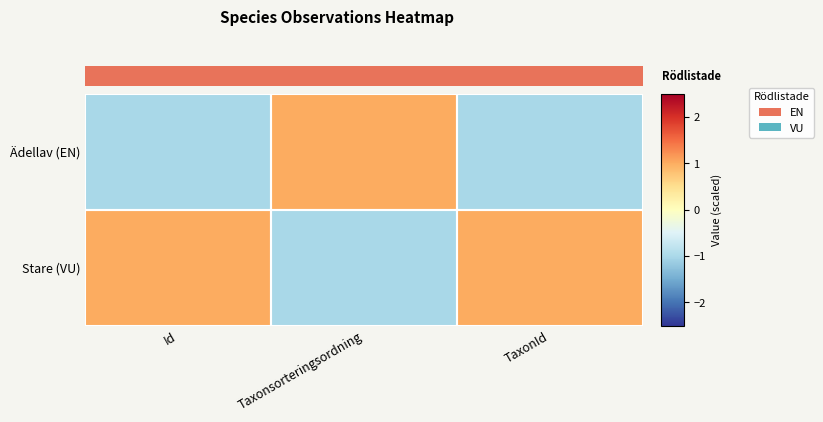

How many distinct data groups are displayed?

2